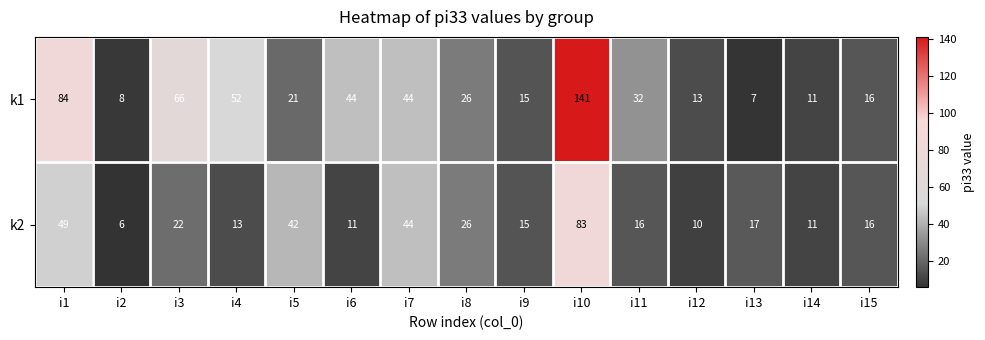

What is the average value of the k1 series?

39